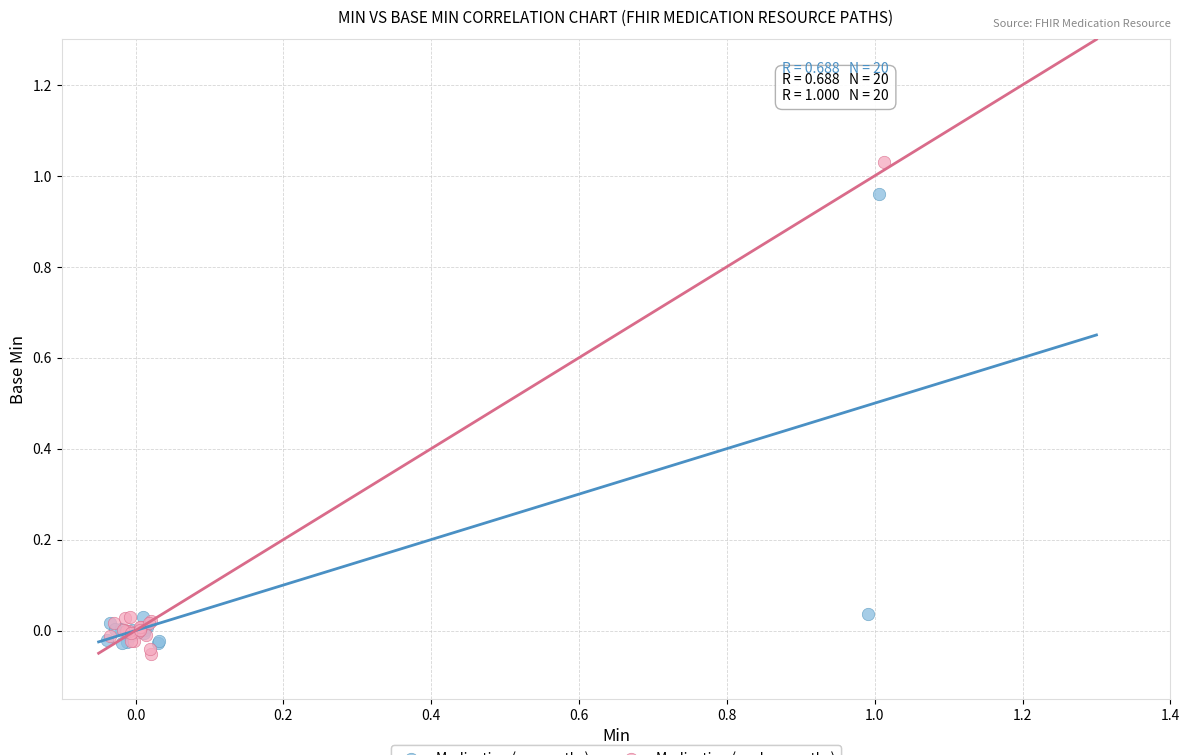

Which series reaches the maximum Y coordinate?

Medication (package paths)